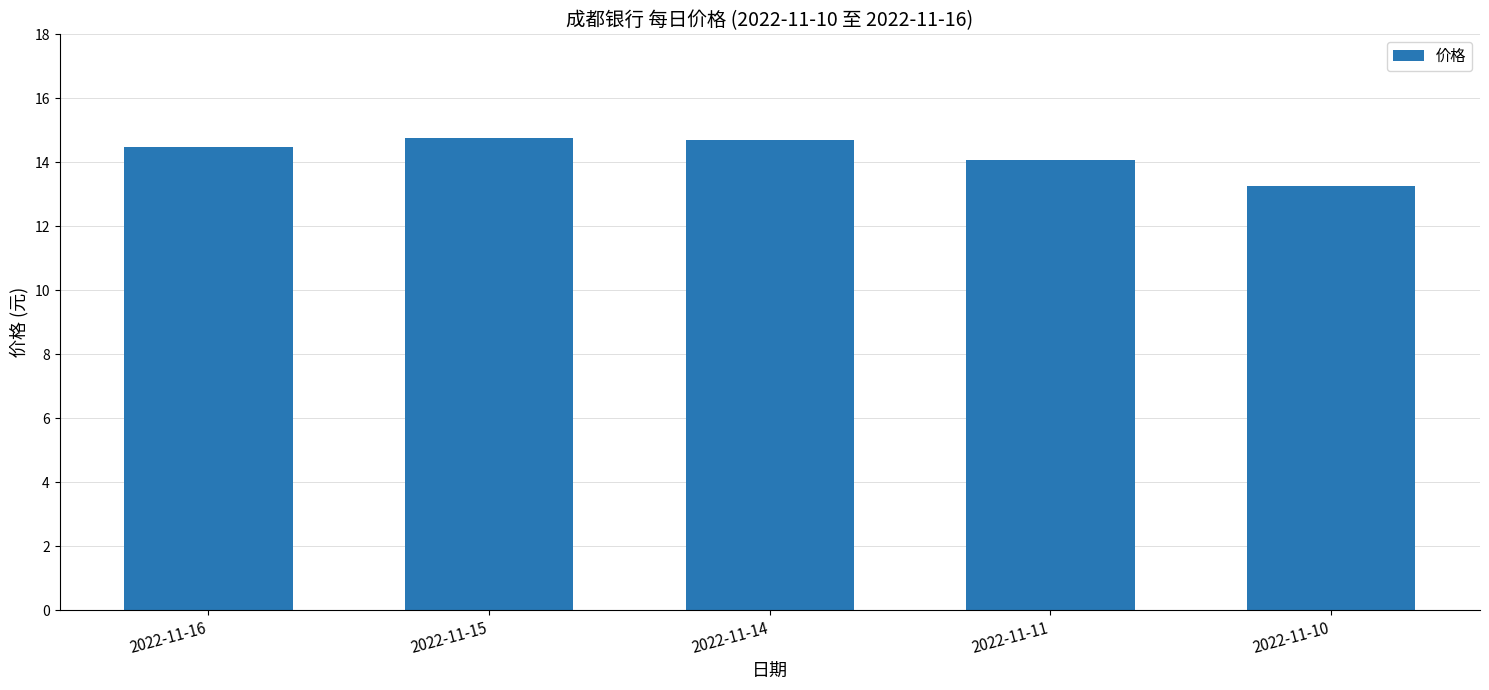

Approximately how many times larger is the value at 2022-11-16 compared to 2022-11-14?

1.0